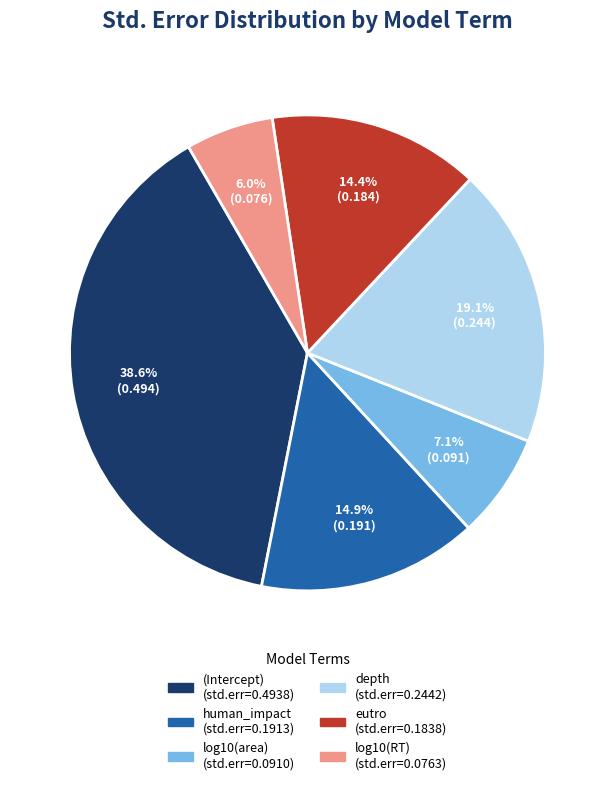

How many slices are in this pie chart?

6